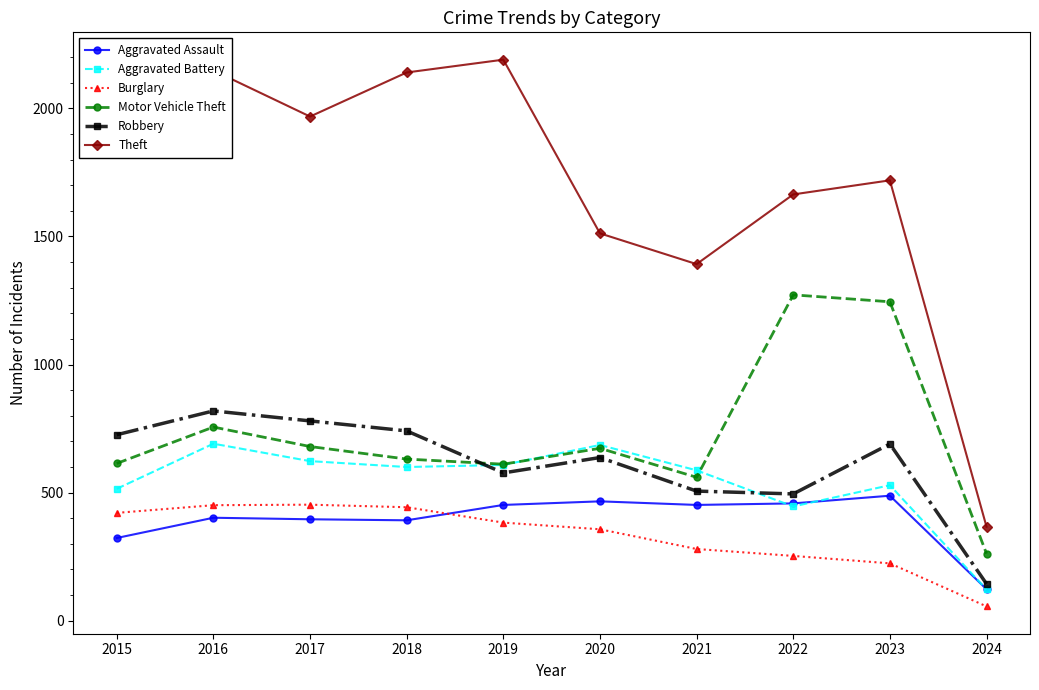

Rank the series by their maximum value, from highest to lowest.

Theft, Motor Vehicle Theft, Robbery, Aggravated Battery, Aggravated Assault, Burglary